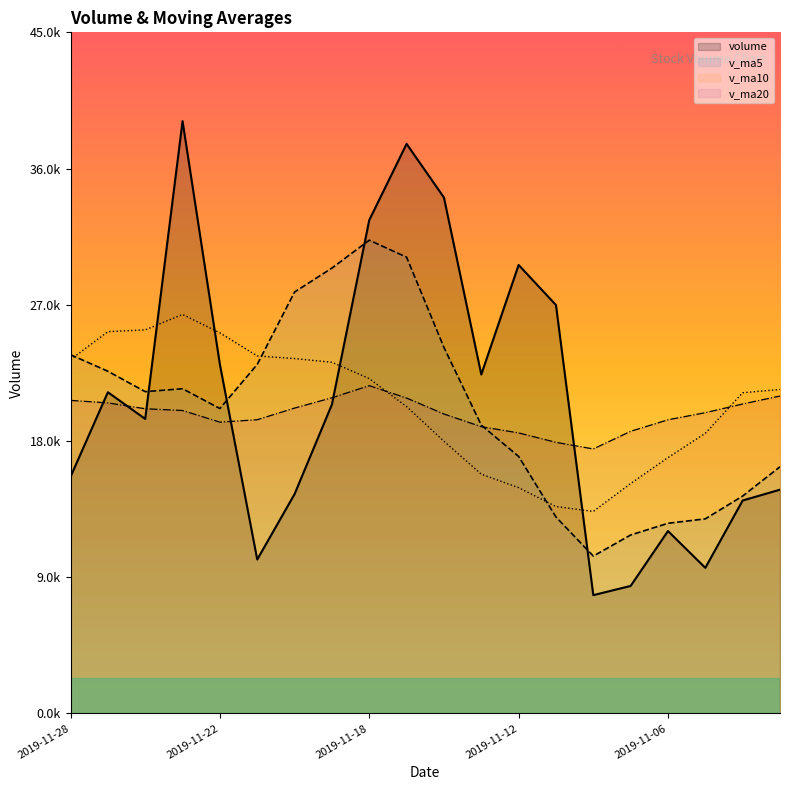

What are all the series names shown in the legend?

volume, v_ma5, v_ma10, v_ma20